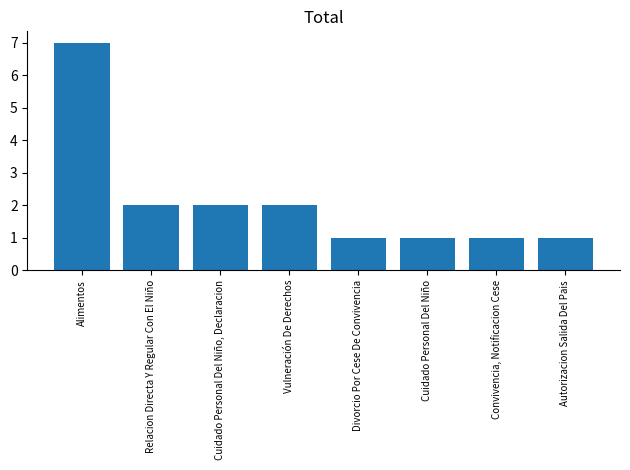

What position from the right is Relacion Directa Y Regular Con El Niño?

7